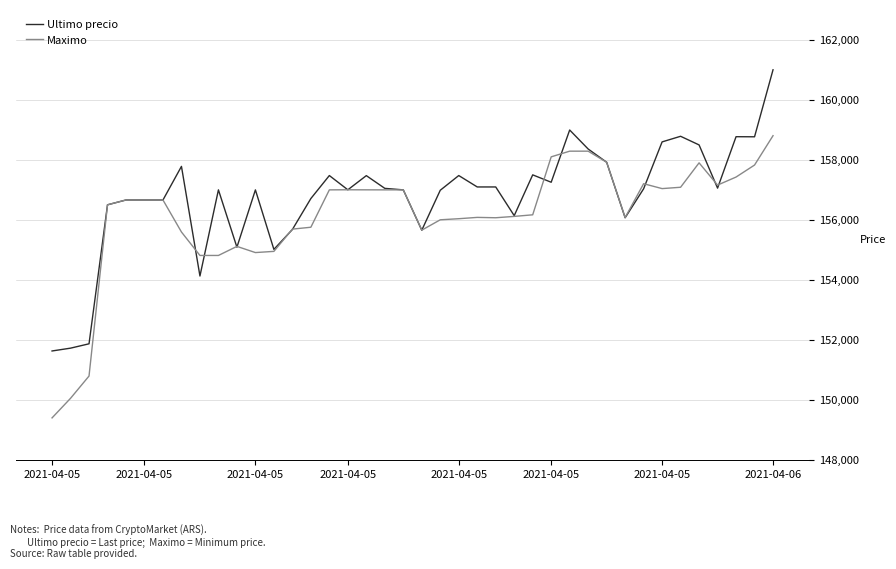

Which series has the largest total across all categories?

Ultimo precio